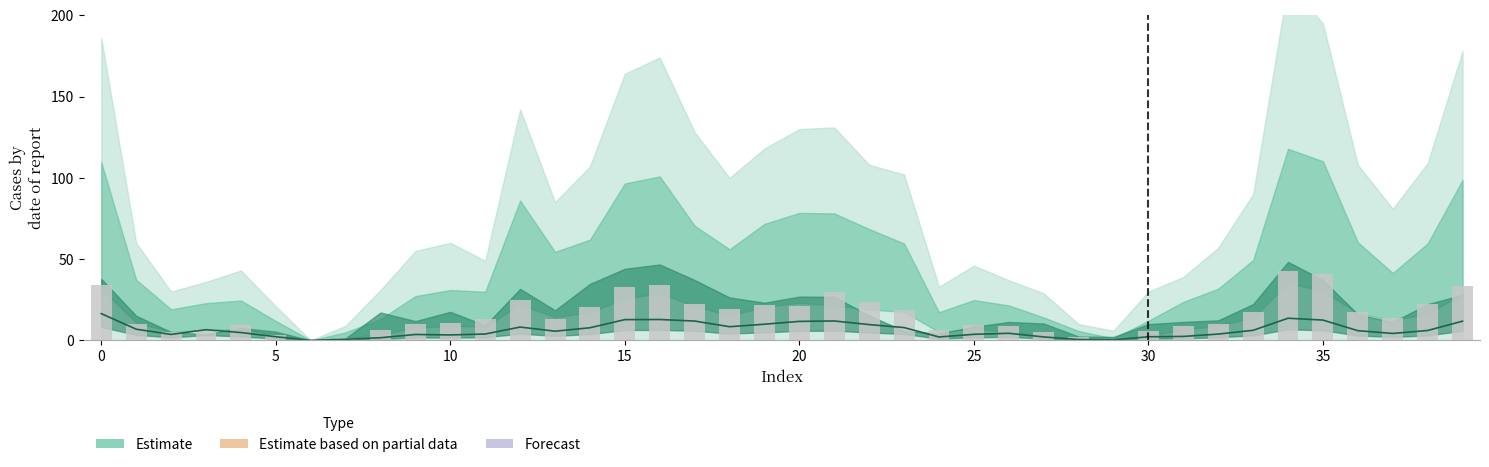

What is the label of the 17th bar from the right?

23